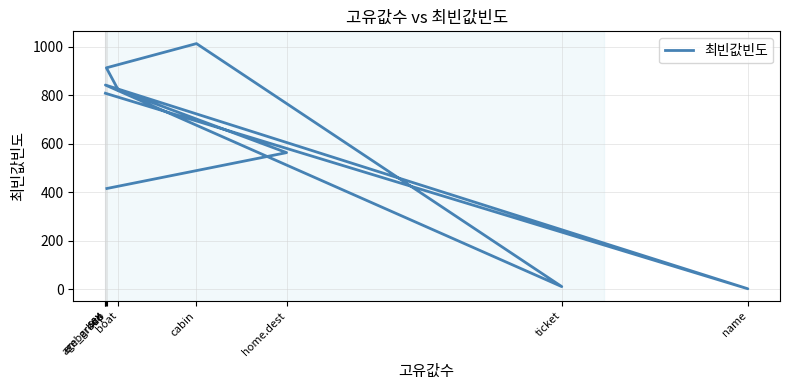

What is the difference between the values at ticket and sex?

832